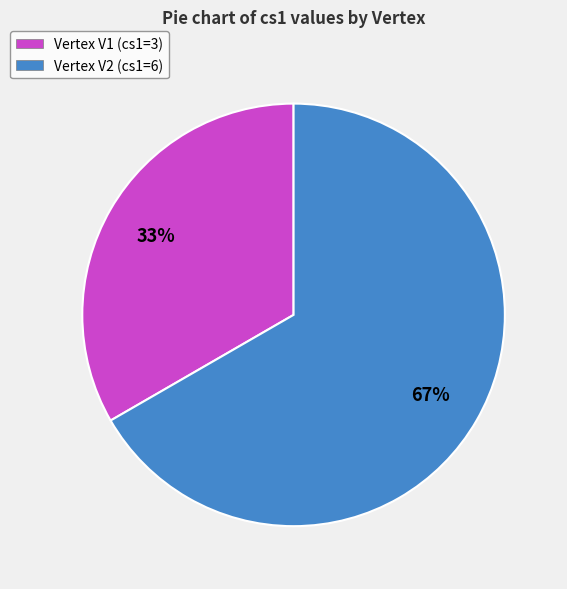

Is it true that Vertex V1 (cs1=3) is 33% of the pie?

True